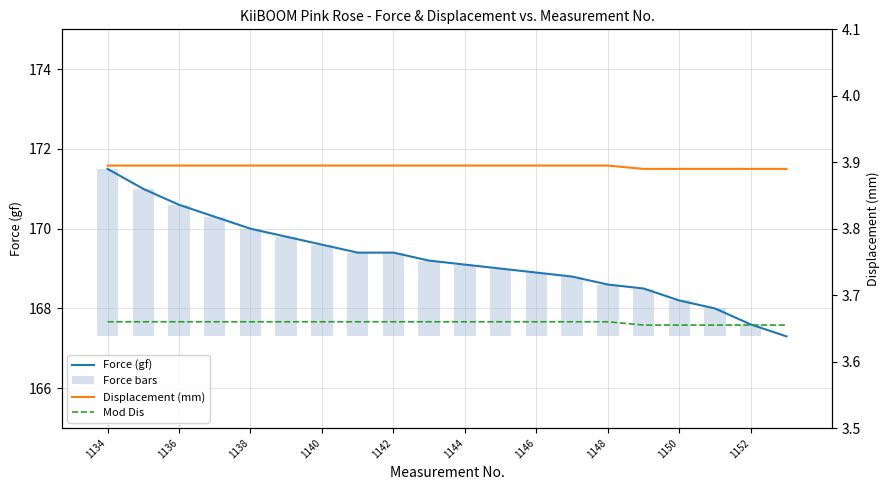

Is it true that Mod Dis equals 5.8 at 1136?

False